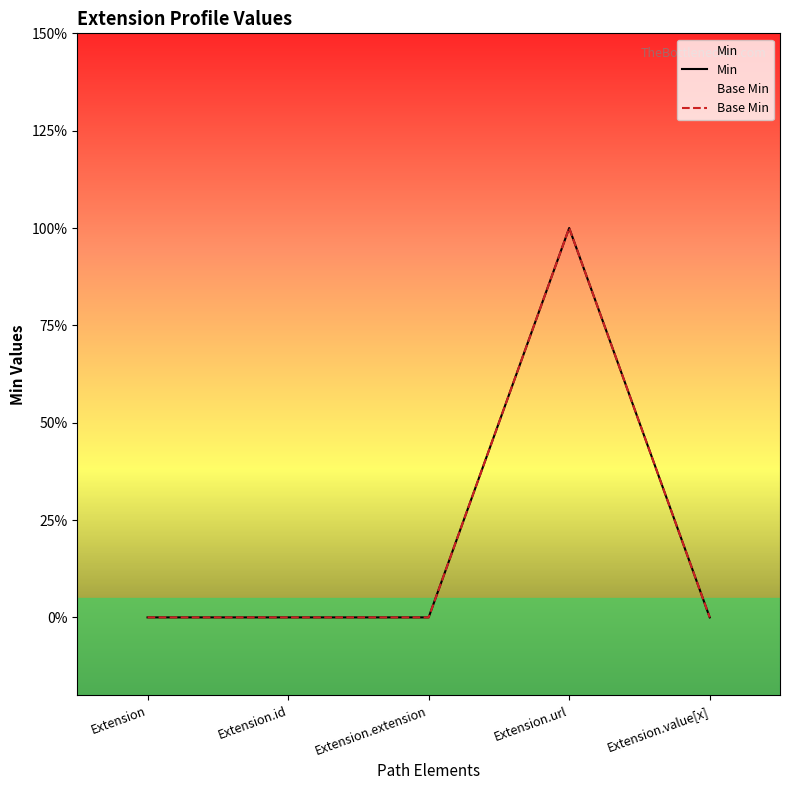

Which series has the largest total across all categories?

Min